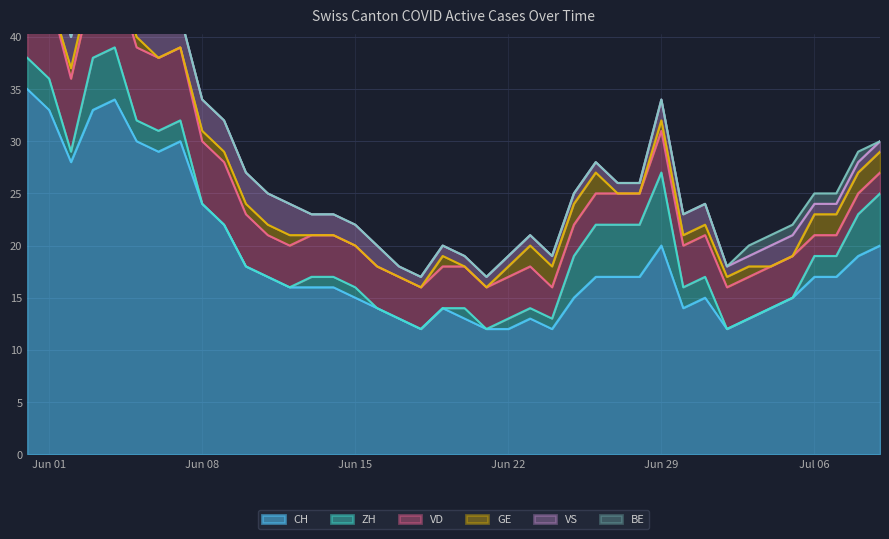

What position from the left is 2020-06-28?

29